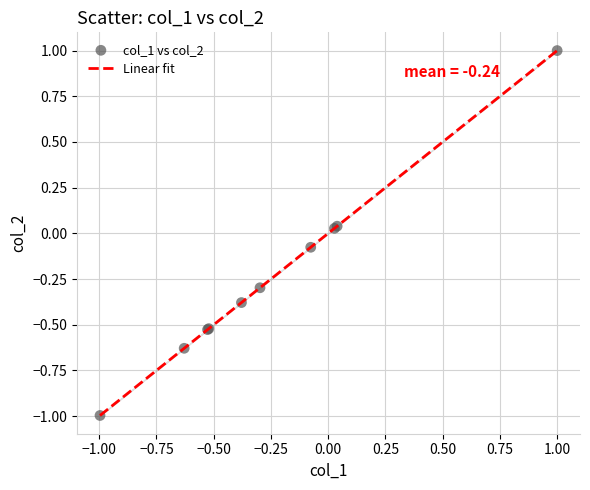

What is the difference between the maximum and minimum values?

2.0